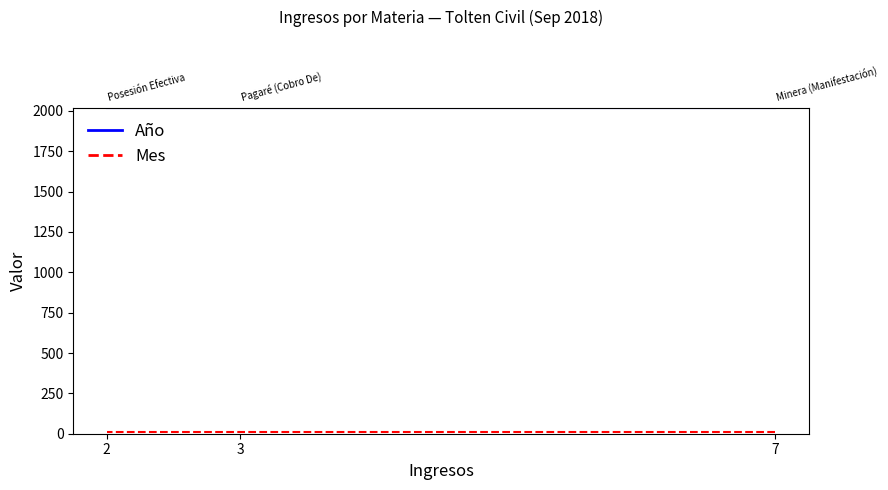

Which category has the highest value across all series?

7